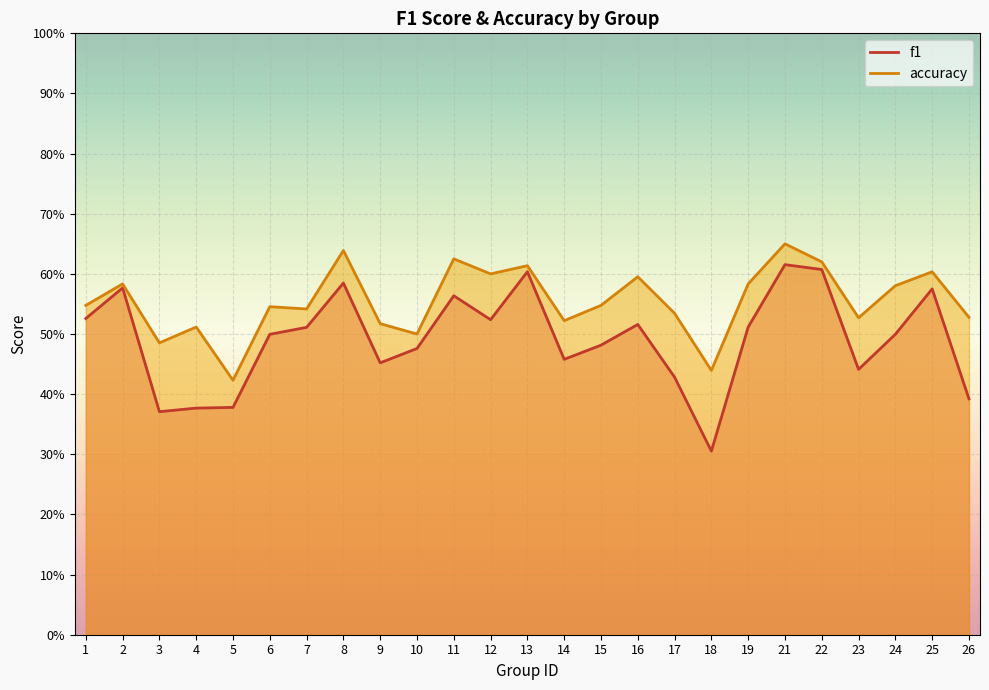

What is the sum of the f1 values at 10 and 11?

1.0